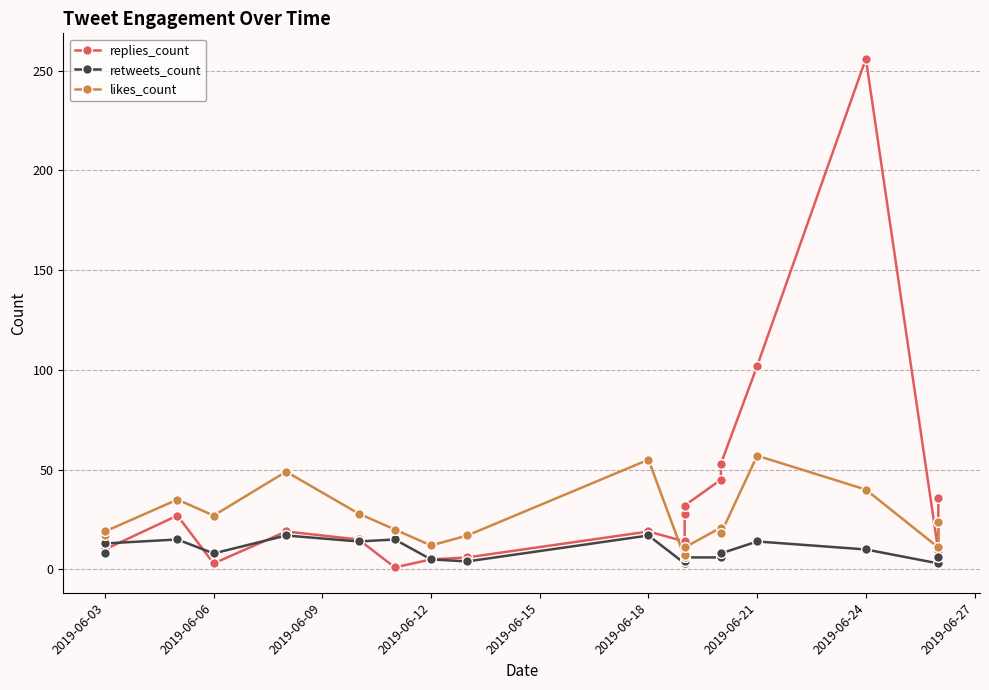

How many interior local peaks does the replies_count series have?

4